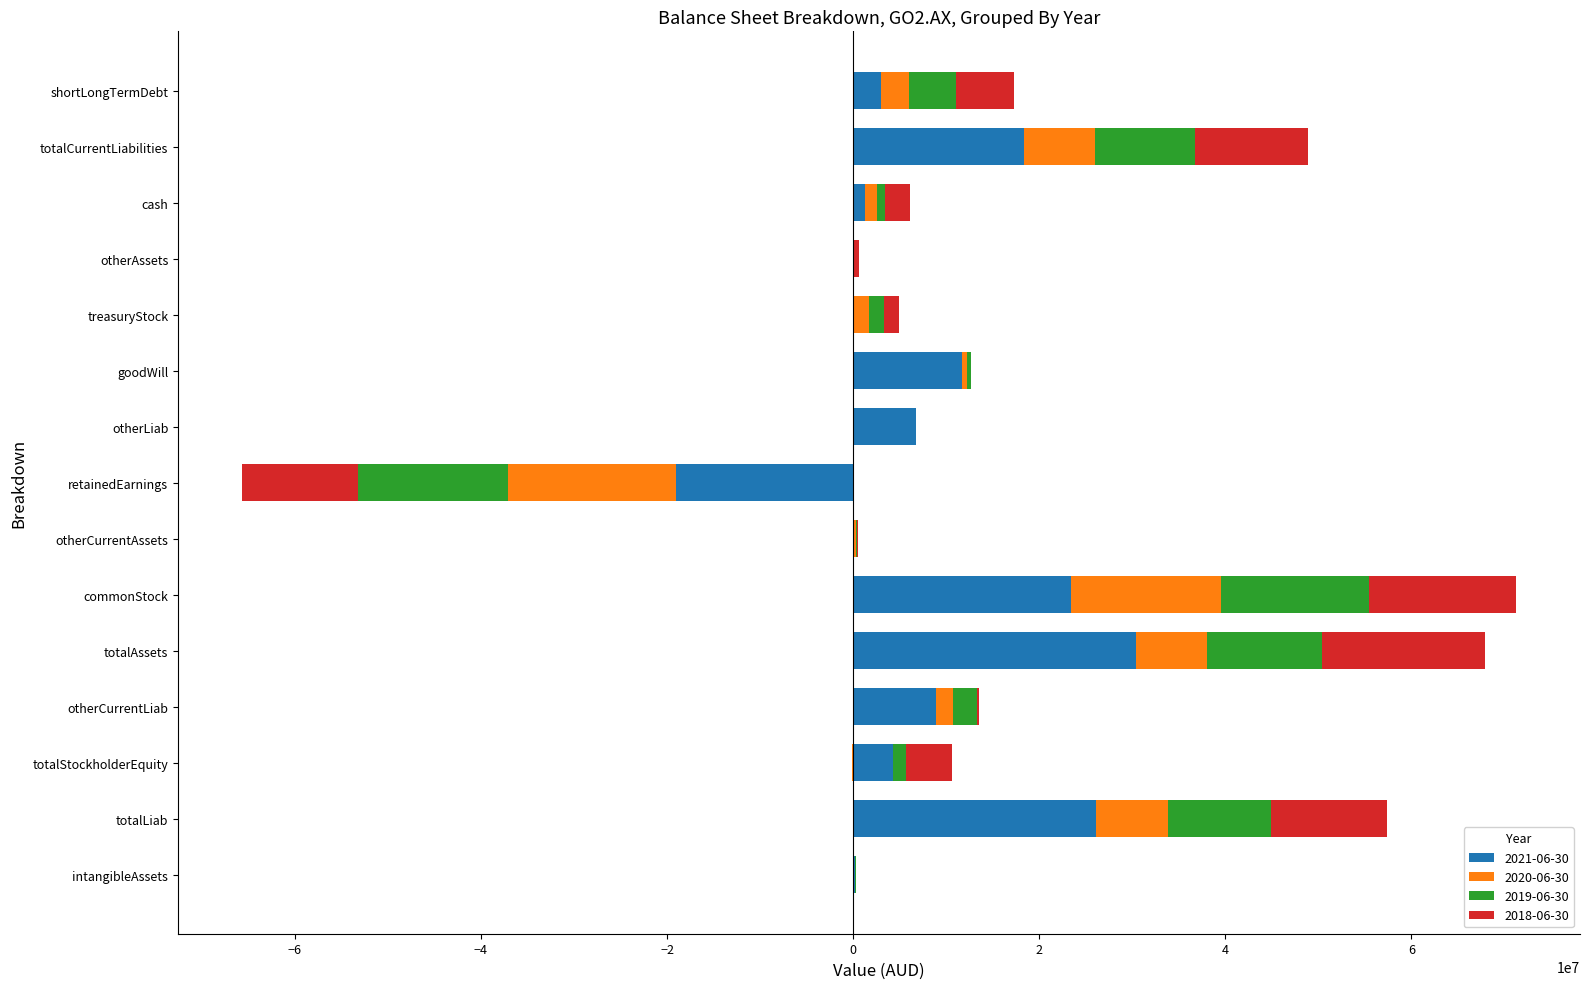

Which has a higher value, shortLongTermDebt or otherCurrentAssets?

shortLongTermDebt